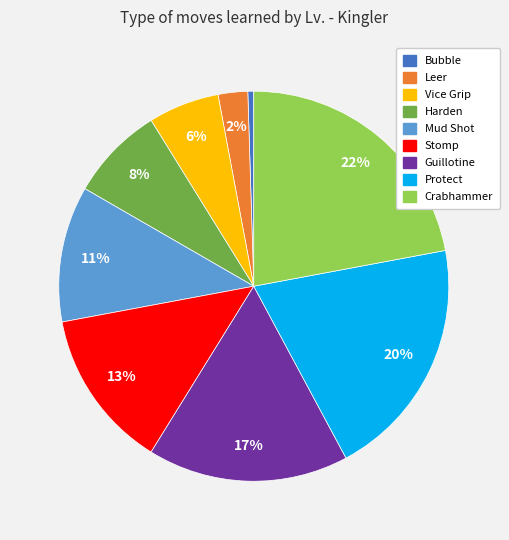

True or false: Mud Shot accounts for 11% of the total.

True